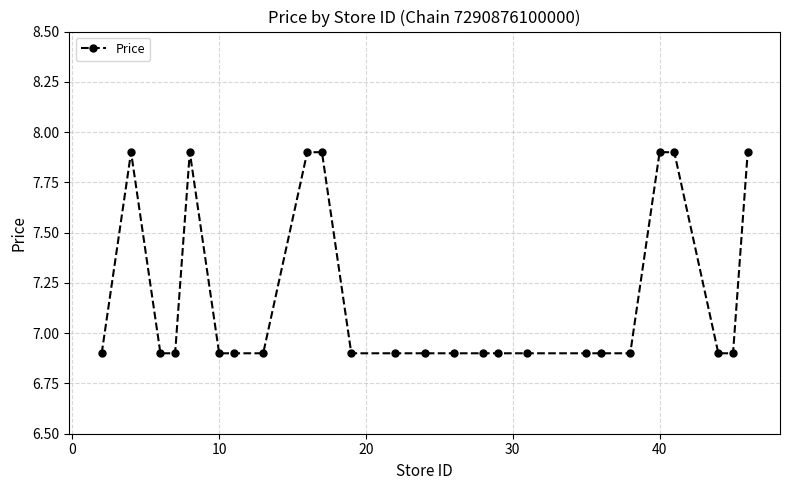

True or false: the data has more than 1 interior local peaks.

True